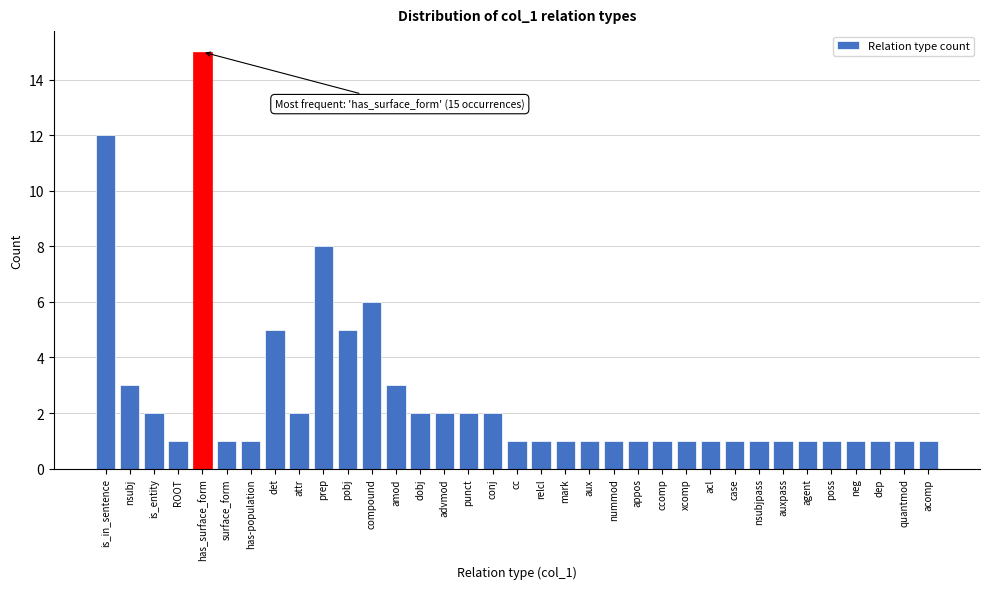

What is the sum of all values?

90